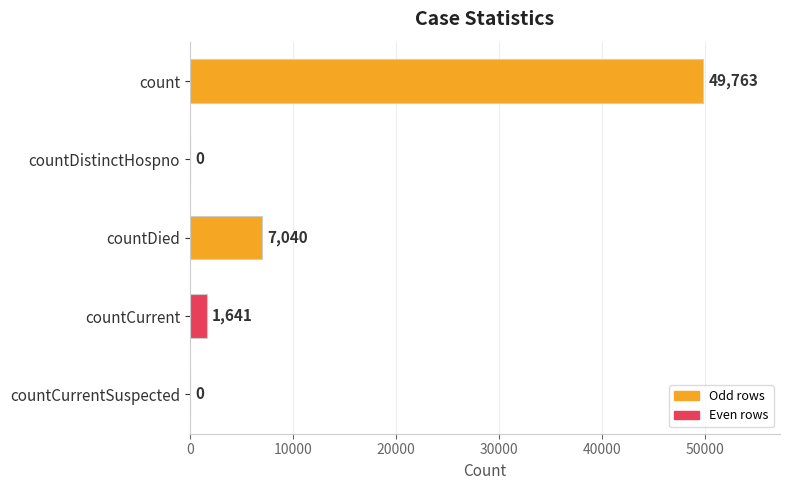

What value does the data have at countDied, to the nearest 50?

7050